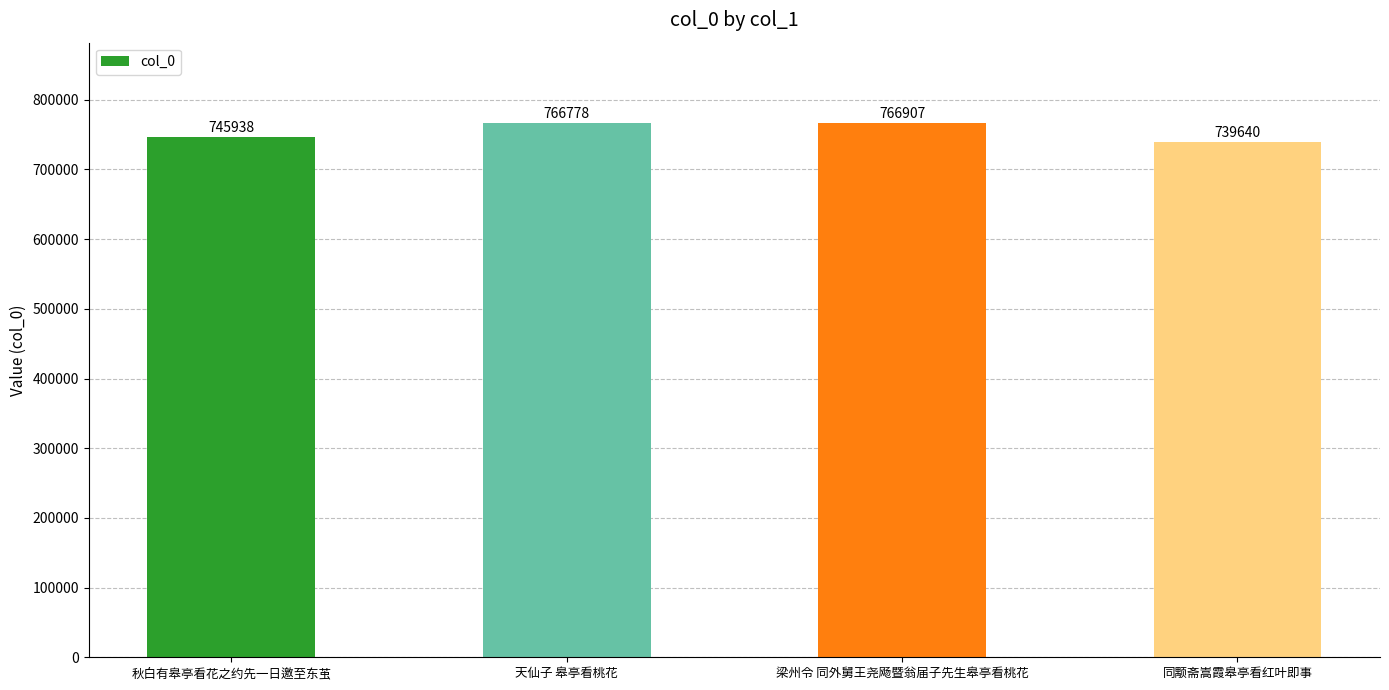

What is the sum of all values?

3019263